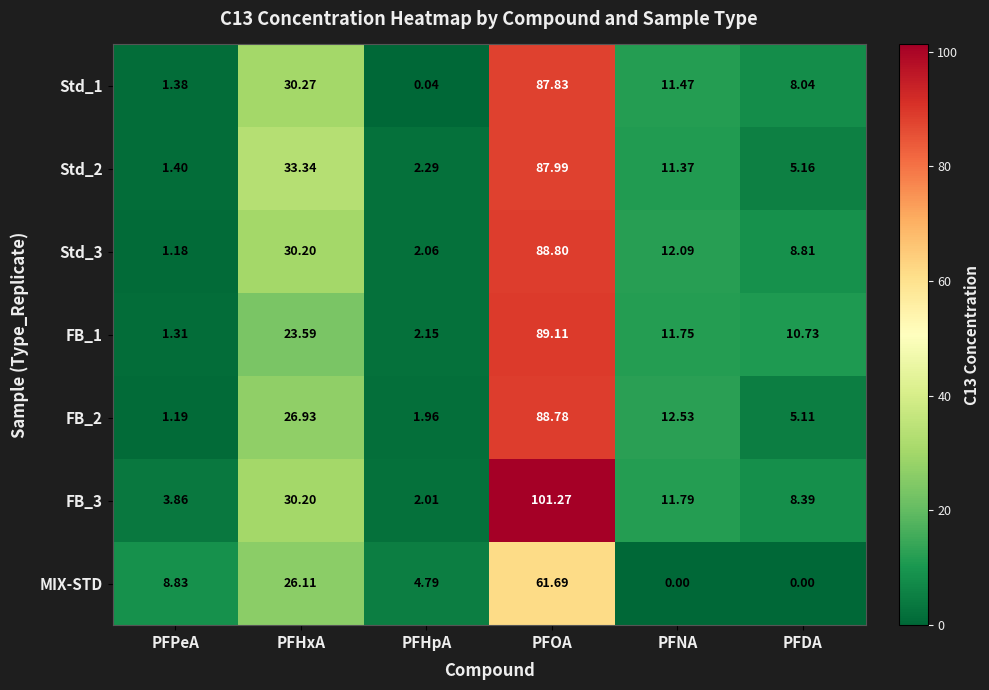

At which category does the chart reach its peak across all series?

PFOA